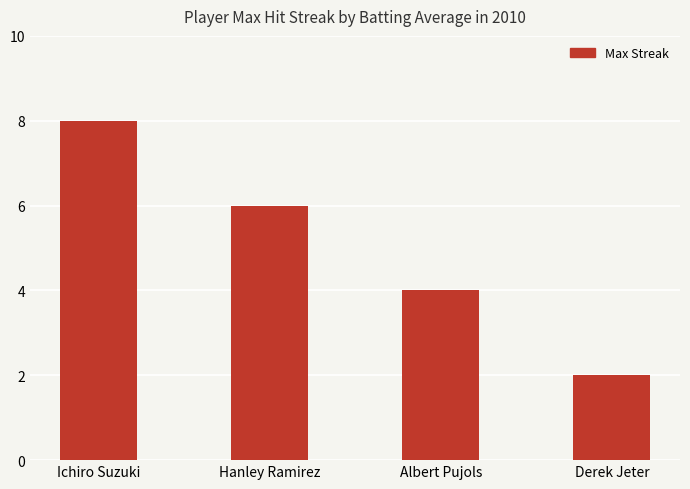

How many data points are less than 6?

2